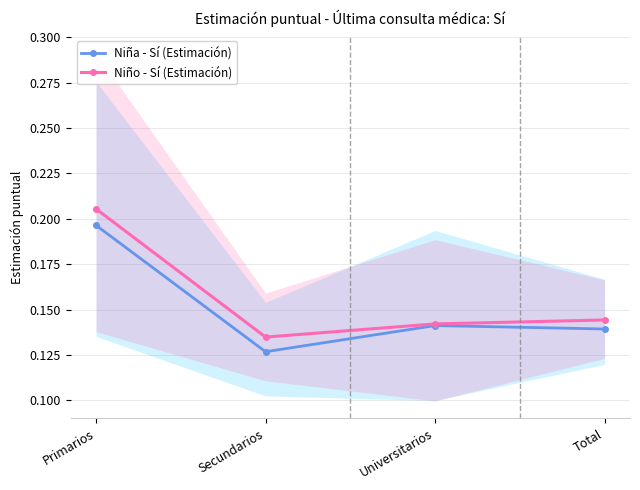

Reading left to right, extract all data points from this chart.

Niña - Sí (Estimación): 0.2	0.1	0.1	0.1
Niño - Sí (Estimación): 0.2	0.1	0.1	0.1